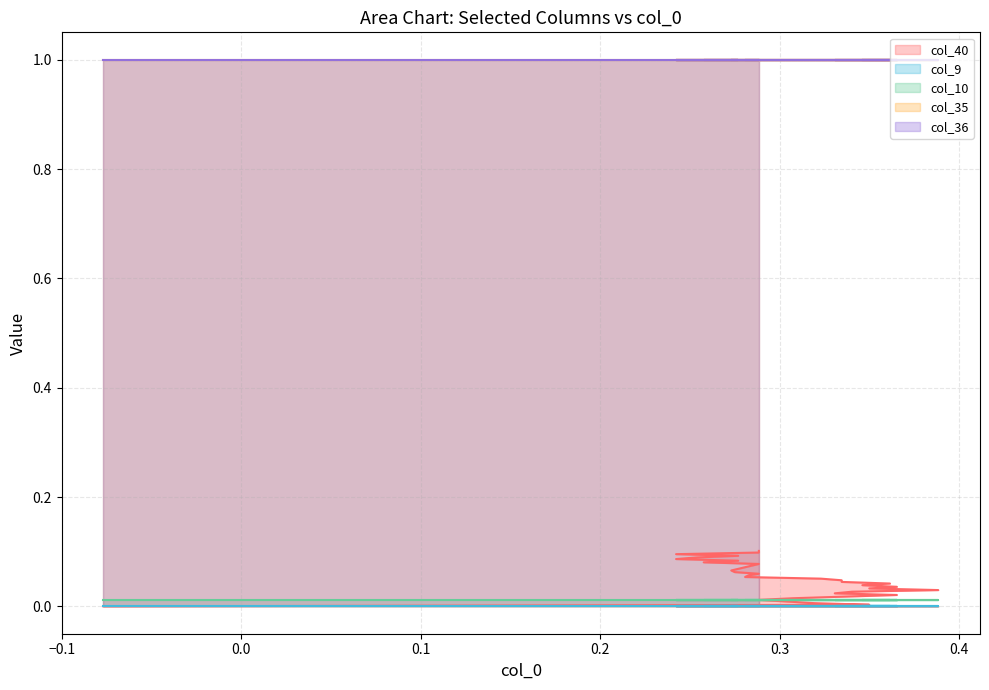

True or false: col_9 and col_10 cross at least once.

False